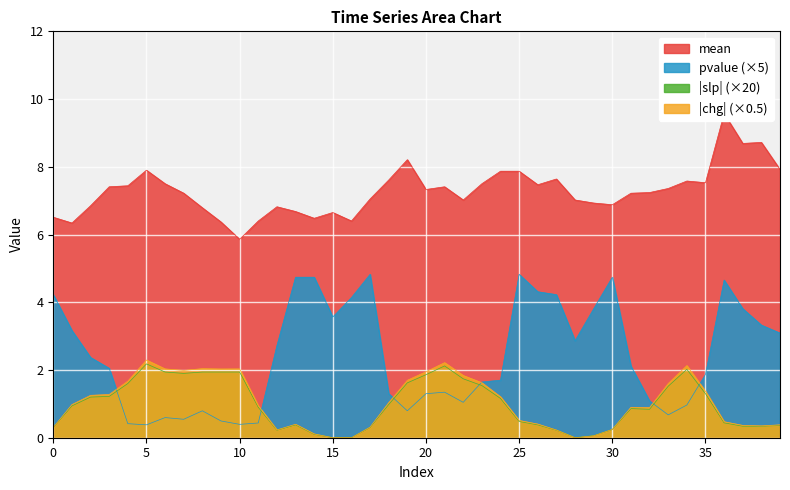

What is the sum of the chg_neg values at 7 and 2?

3.2